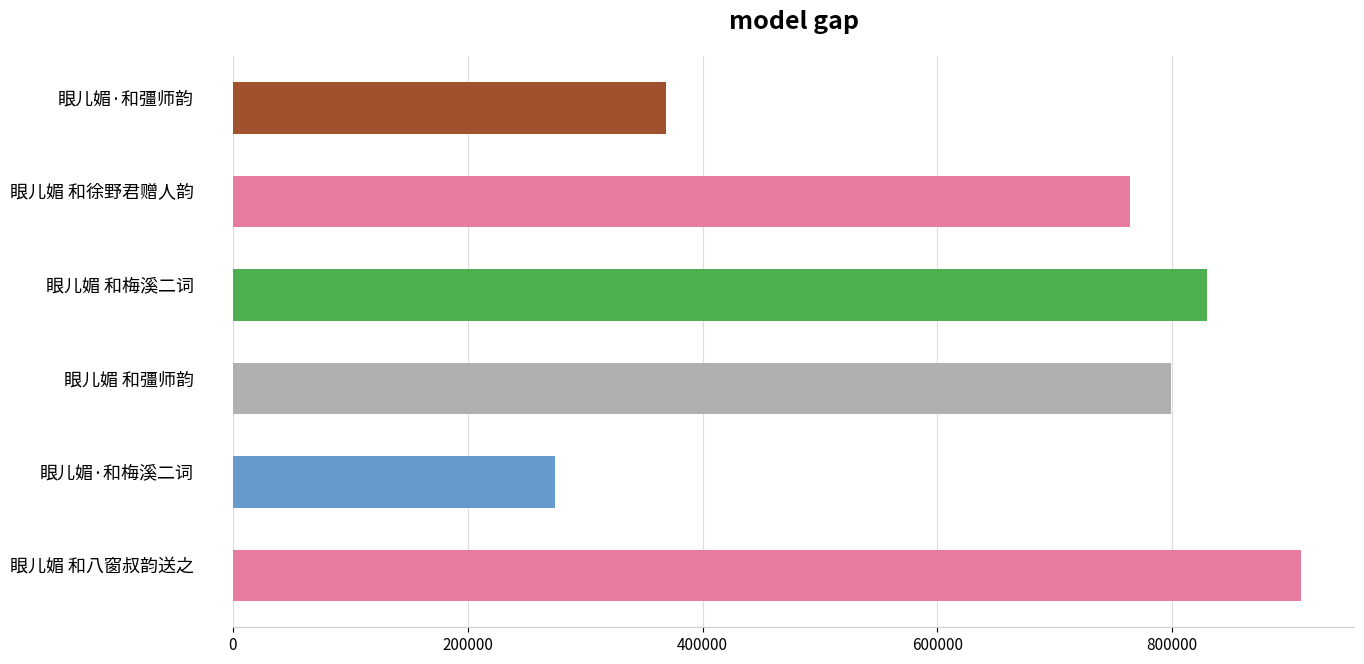

Rank the categories by value from lowest to highest.

眼儿媚·和梅溪二词, 眼儿媚·和彊师韵, 眼儿媚 和徐野君赠人韵, 眼儿媚 和彊师韵, 眼儿媚 和梅溪二词, 眼儿媚 和八窗叔韵送之